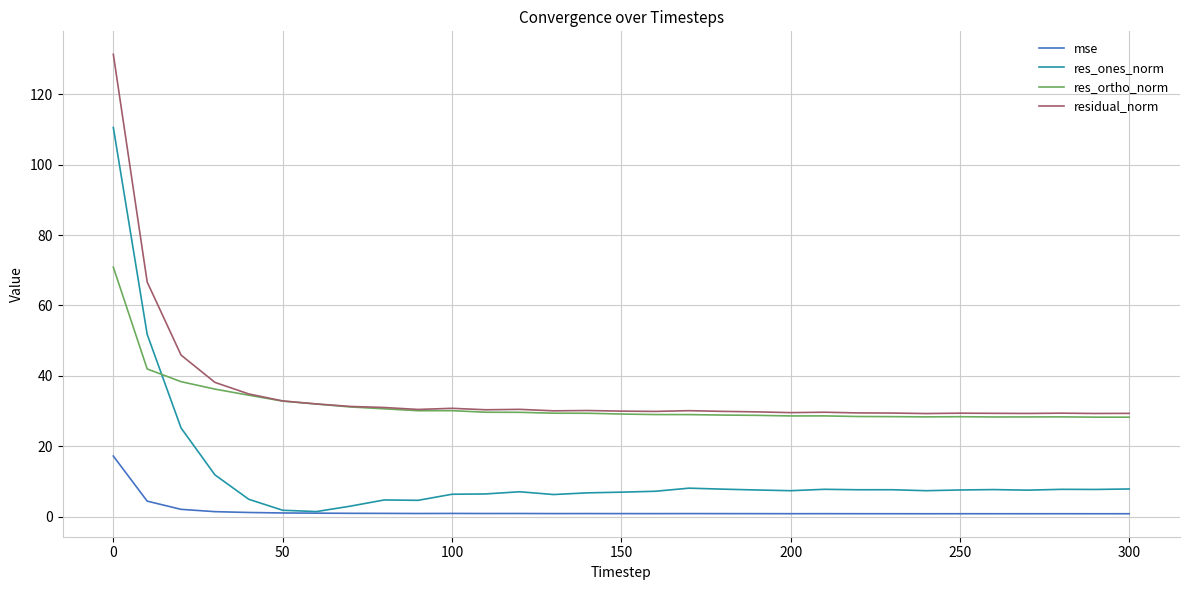

True or false: residual_norm and mse cross at least once.

False